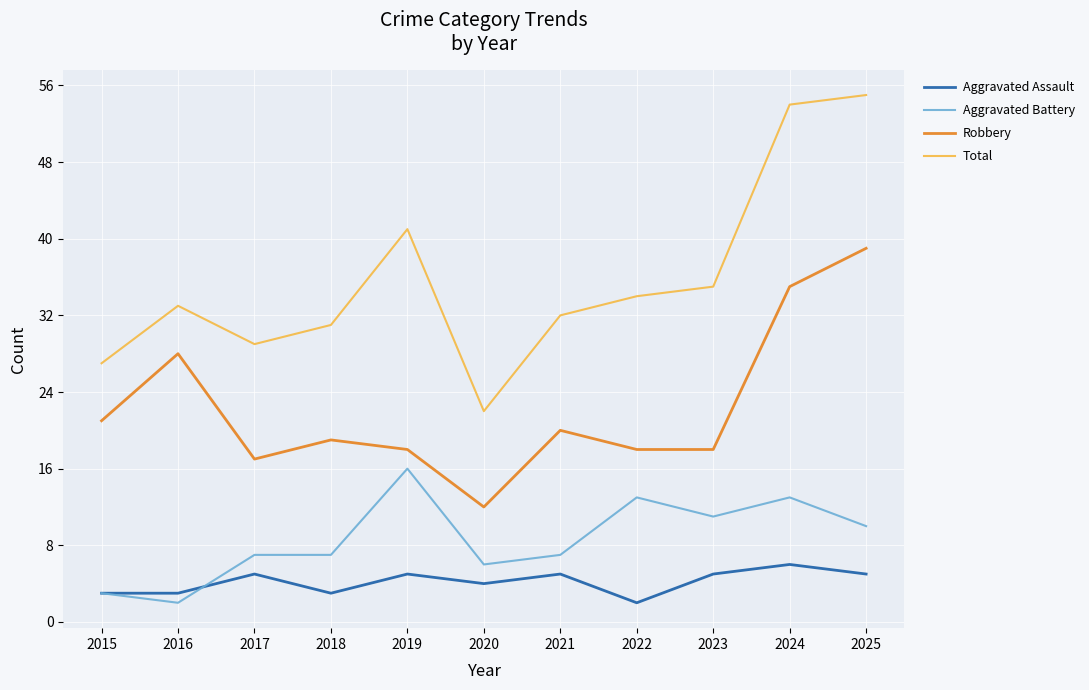

List the series in order of their peak value, lowest first.

Aggravated Assault, Aggravated Battery, Robbery, Total